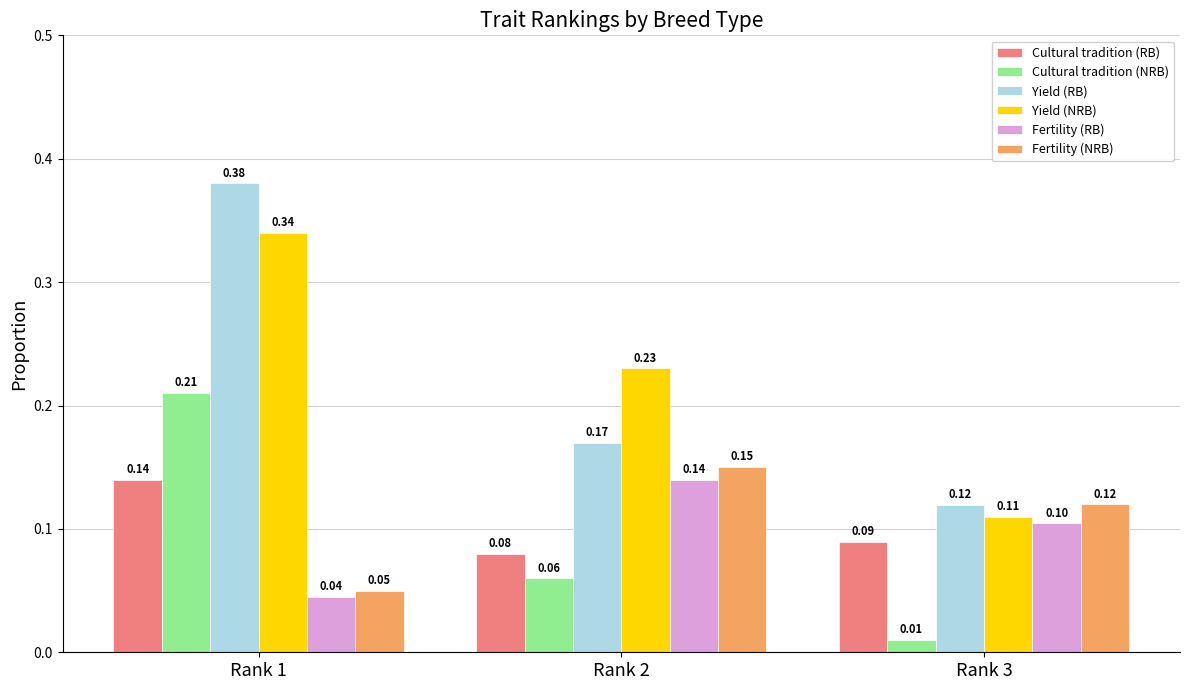

Which series has the widest spread of values?

Yield (RB)